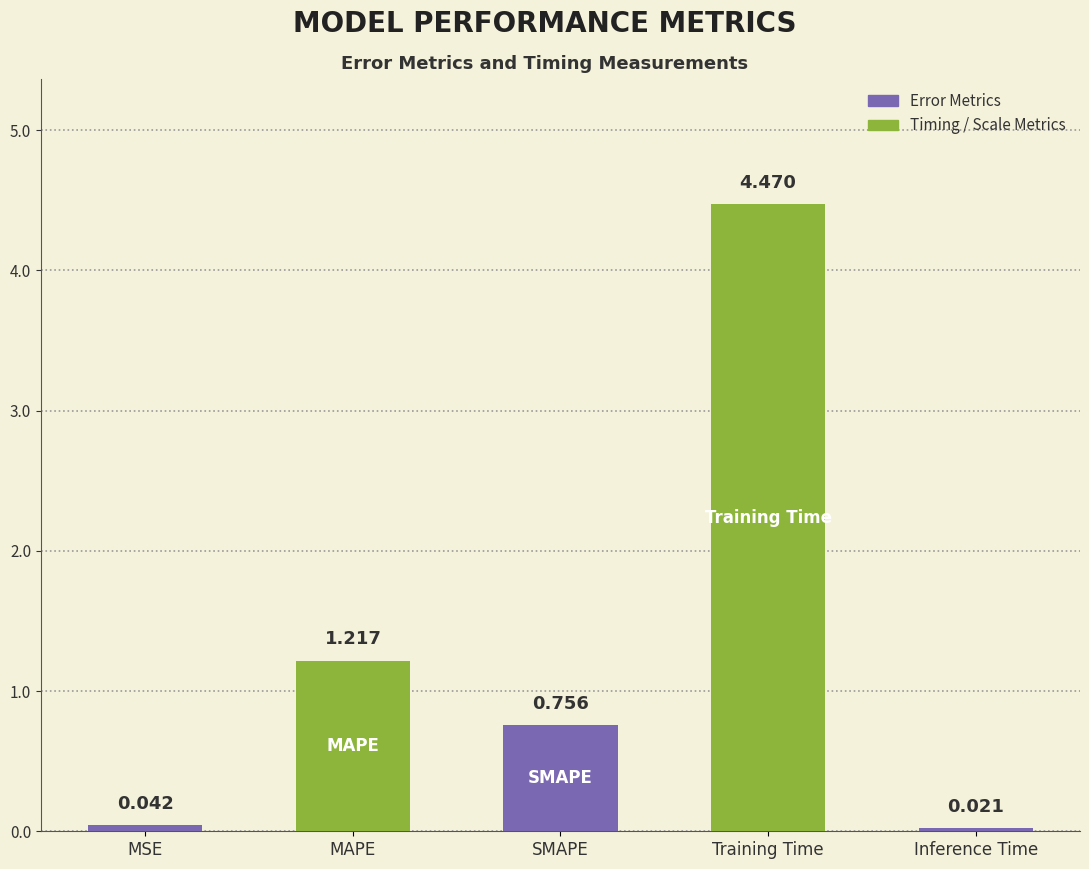

Where is the data nearest to the value 2?

MAPE